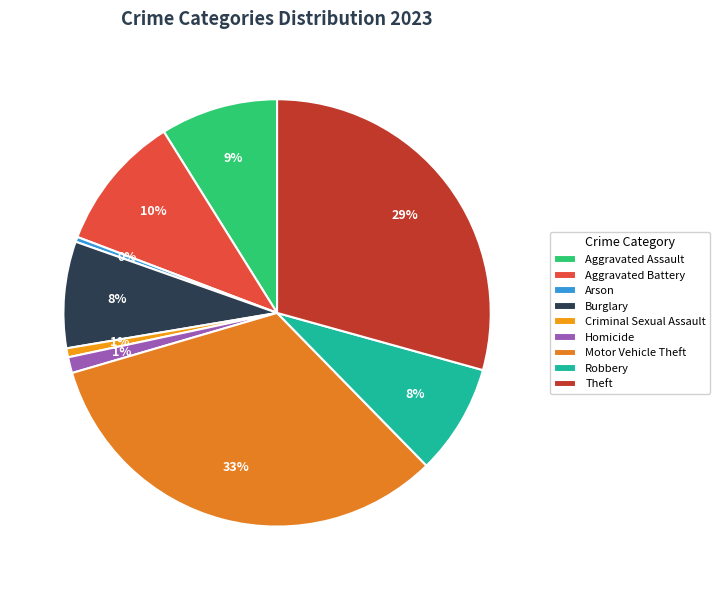

How many segments does this pie chart have?

9